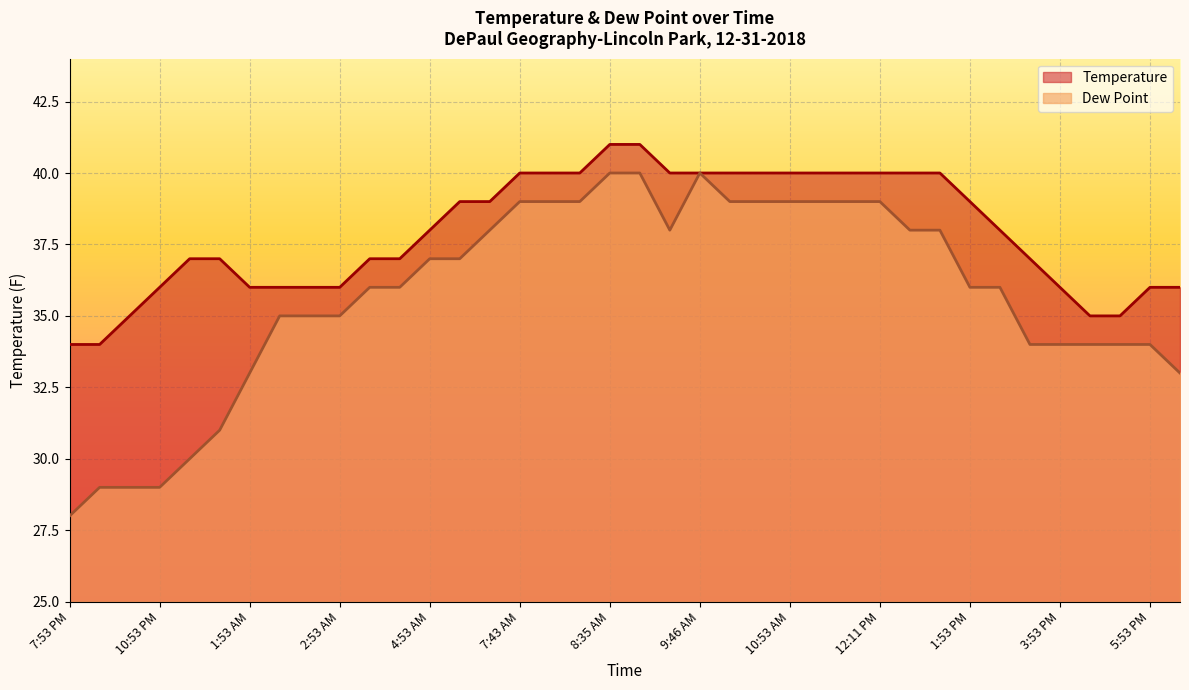

True or false: Temperature has more than 1 interior local peaks.

False